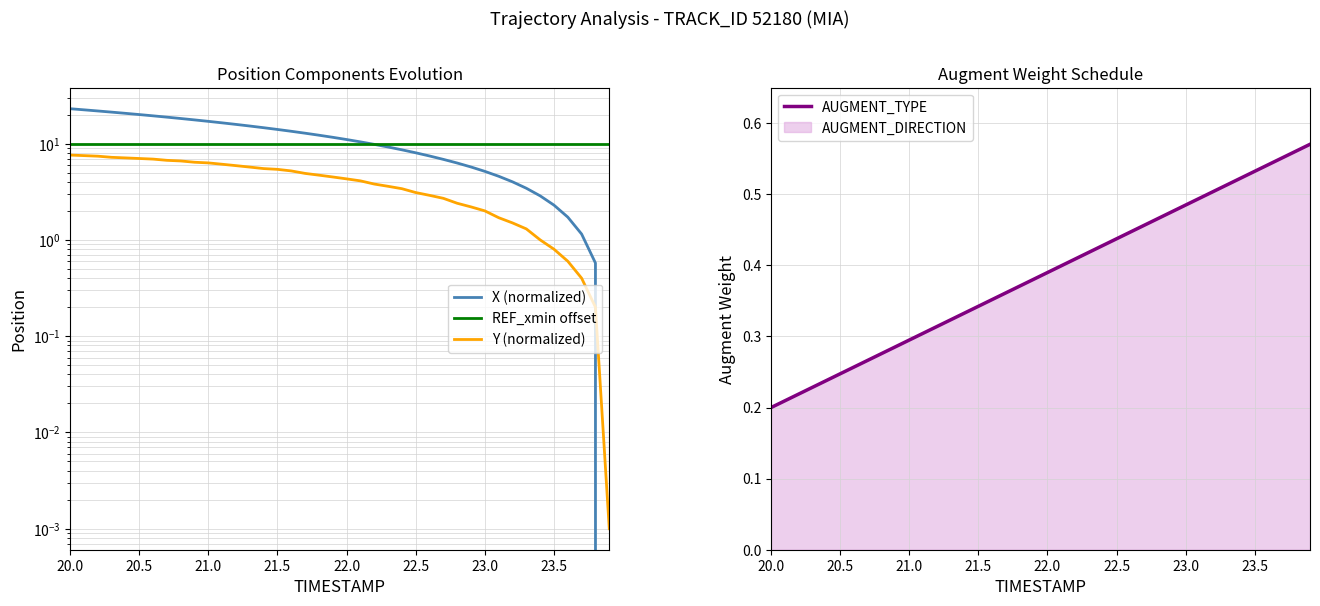

True or false: AUGMENT_TYPE and REF_xmin offset intersect in this chart.

False